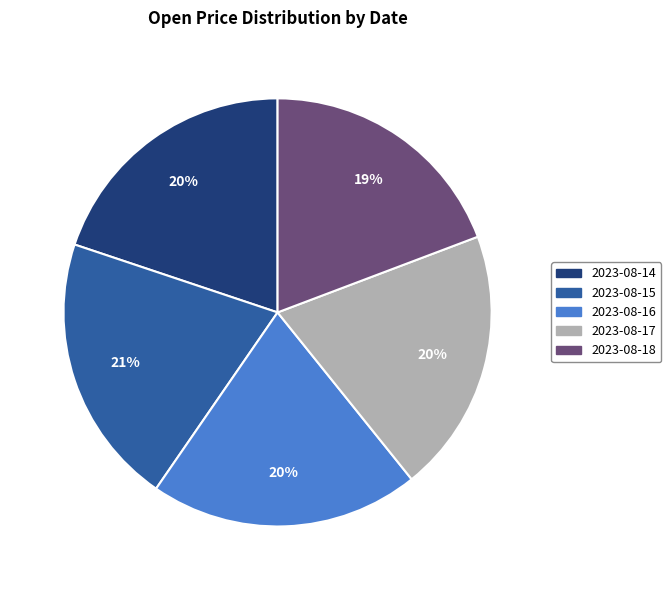

Approximately how many times larger is the value at 2023-08-17 compared to 2023-08-14?

1.0